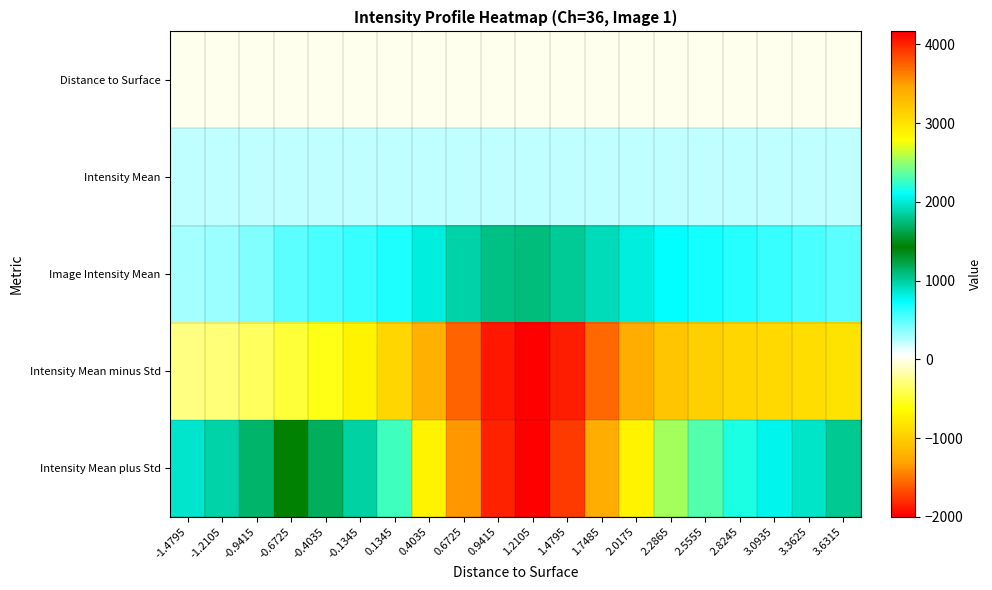

Reading left to right, transcribe all the data shown in this chart.

Distance to Surface: -1.4795=-1.5	-1.2105=-1.2	-0.9415=-0.9	-0.6725=-0.7	-0.4035=-0.4	-0.1345=-0.1	0.1345=0.1	0.4035=0.4	0.6725=0.7	0.9415=0.9	1.2105=1.2	1.4795=1.5	1.7485=1.7	2.0175=2.0	2.2865=2.3	2.5555=2.6	2.8245=2.8	3.0935=3.1	3.3625=3.4	3.6315=3.6
Intensity Mean: -1.4795=227.4	-1.2105=227.4	-0.9415=227.4	-0.6725=227.4	-0.4035=227.4	-0.1345=227.4	0.1345=227.4	0.4035=227.4	0.6725=227.4	0.9415=227.4	1.2105=227.4	1.4795=227.4	1.7485=227.4	2.0175=227.4	2.2865=227.4	2.5555=227.4	2.8245=227.4	3.0935=227.4	3.3625=227.4	3.6315=227.4
Image Intensity Mean: -1.4795=297.1	-1.2105=326.2	-0.9415=389.2	-0.6725=480.3	-0.4035=543.3	-0.1345=581.0	0.1345=668.3	0.4035=818.9	0.6725=971.7	0.9415=1067.5	1.2105=1081.6	1.4795=1025.2	1.7485=924.5	2.0175=821.3	2.2865=739.9	2.5555=677.0	2.8245=625.2	3.0935=580.4	3.3625=540.3	3.6315=499.9
Intensity Mean minus Std: -1.4795=-279.5	-1.2105=-313.2	-0.9415=-374.8	-0.6725=-464.8	-0.4035=-577.2	-0.1345=-714.0	0.1345=-924.9	0.4035=-1226.4	0.6725=-1576.1	0.9415=-1881.2	1.2105=-2000.6	1.4795=-1864.1	1.7485=-1548.8	2.0175=-1233.8	2.2865=-1050.0	2.5555=-975.2	2.8245=-931.4	3.0935=-895.6	3.3625=-870.4	3.6315=-822.9
Intensity Mean plus Std: -1.4795=873.6	-1.2105=965.5	-0.9415=1153.2	-0.6725=1425.5	-0.4035=1663.8	-0.1345=1876.0	0.1345=2261.7	0.4035=2864.3	0.6725=3519.6	0.9415=4016.3	1.2105=4163.7	1.4795=3914.6	1.7485=3397.8	2.0175=2876.3	2.2865=2529.7	2.5555=2329.2	2.8245=2181.8	3.0935=2056.4	3.3625=1951.0	3.6315=1822.8